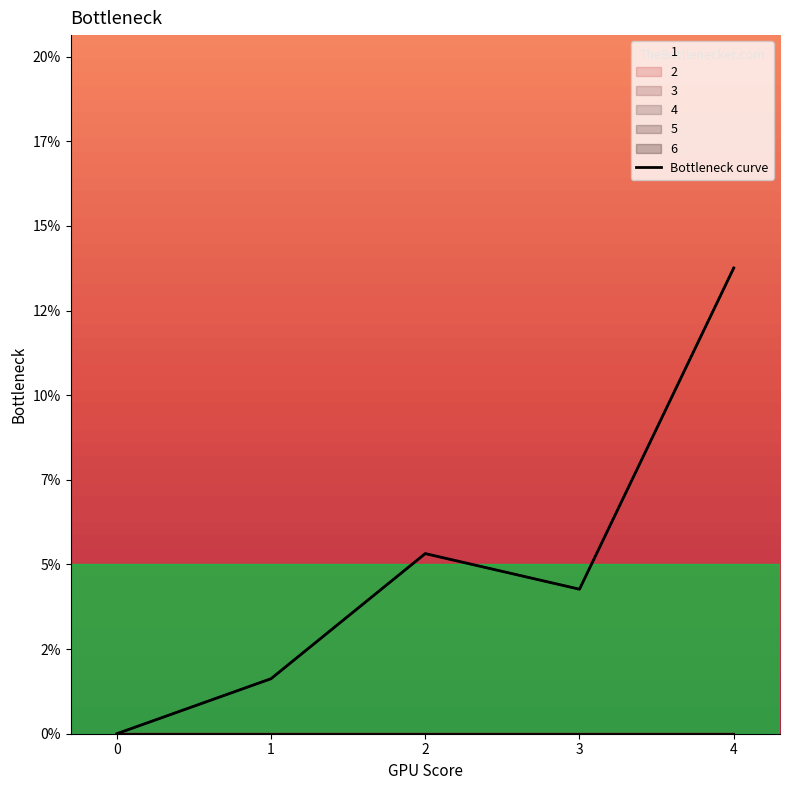

What is the greatest value displayed?

13.8